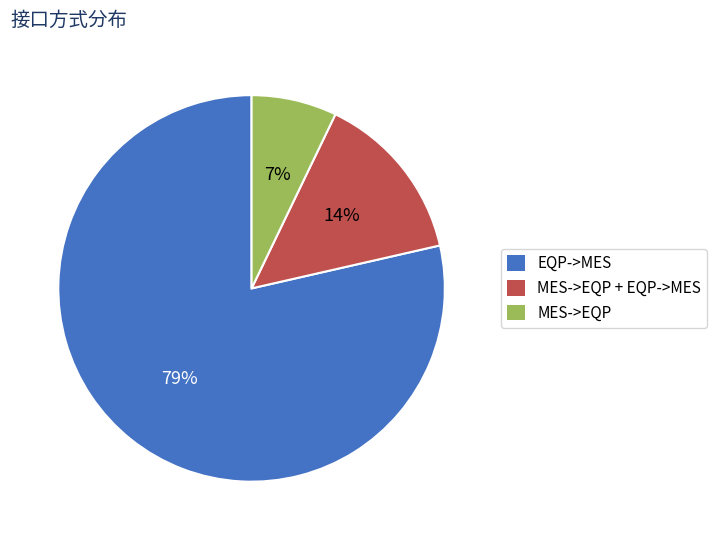

How many slices are in this pie chart?

3